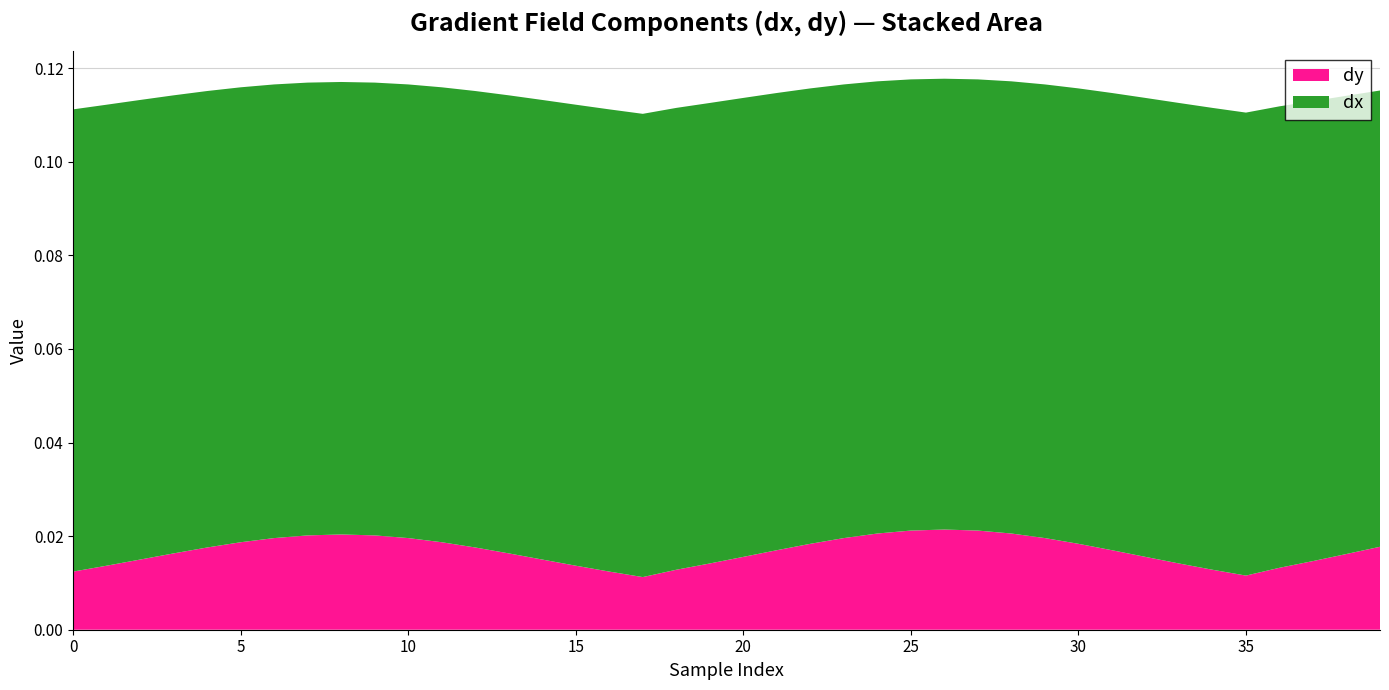

Reading left to right, extract all data points from this chart.

dx: 0=0.1	1=0.1	2=0.1	3=0.1	4=0.1	5=0.1	6=0.1	7=0.1	8=0.1	9=0.1	10=0.1	11=0.1	12=0.1	13=0.1	14=0.1	15=0.1	16=0.1	17=0.1	18=0.1	19=0.1	20=0.1	21=0.1	22=0.1	23=0.1	24=0.1	25=0.1	26=0.1	27=0.1	28=0.1	29=0.1	30=0.1	31=0.1	32=0.1	33=0.1	34=0.1	35=0.1	36=0.1	37=0.1	38=0.1	39=0.1
dy: 0=0.0	1=0.0	2=0.0	3=0.0	4=0.0	5=0.0	6=0.0	7=0.0	8=0.0	9=0.0	10=0.0	11=0.0	12=0.0	13=0.0	14=0.0	15=0.0	16=0.0	17=0.0	18=0.0	19=0.0	20=0.0	21=0.0	22=0.0	23=0.0	24=0.0	25=0.0	26=0.0	27=0.0	28=0.0	29=0.0	30=0.0	31=0.0	32=0.0	33=0.0	34=0.0	35=0.0	36=0.0	37=0.0	38=0.0	39=0.0